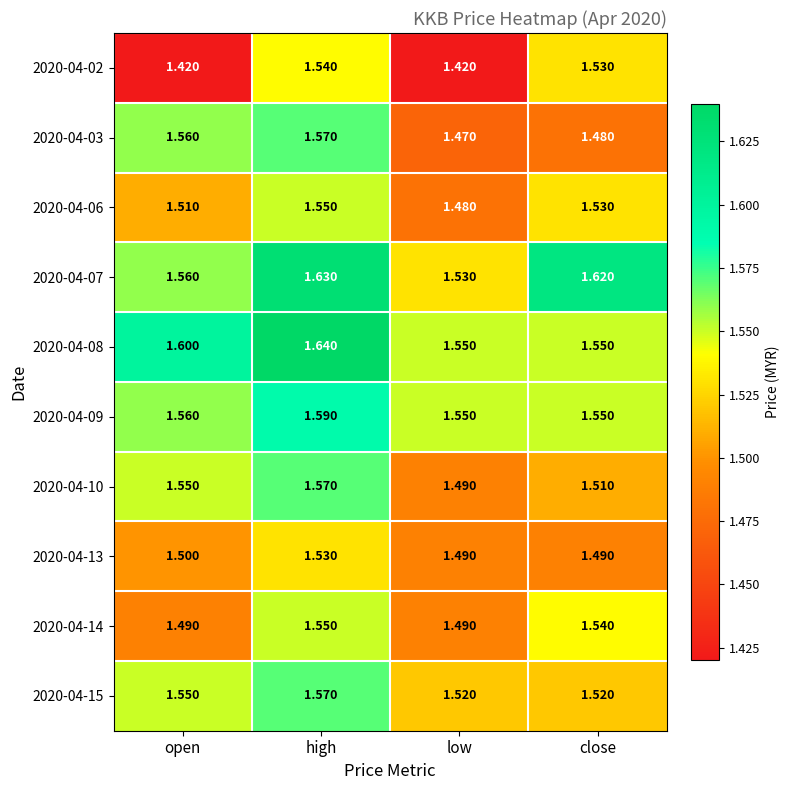

At which label does 2020-04-09 reach its peak?

high